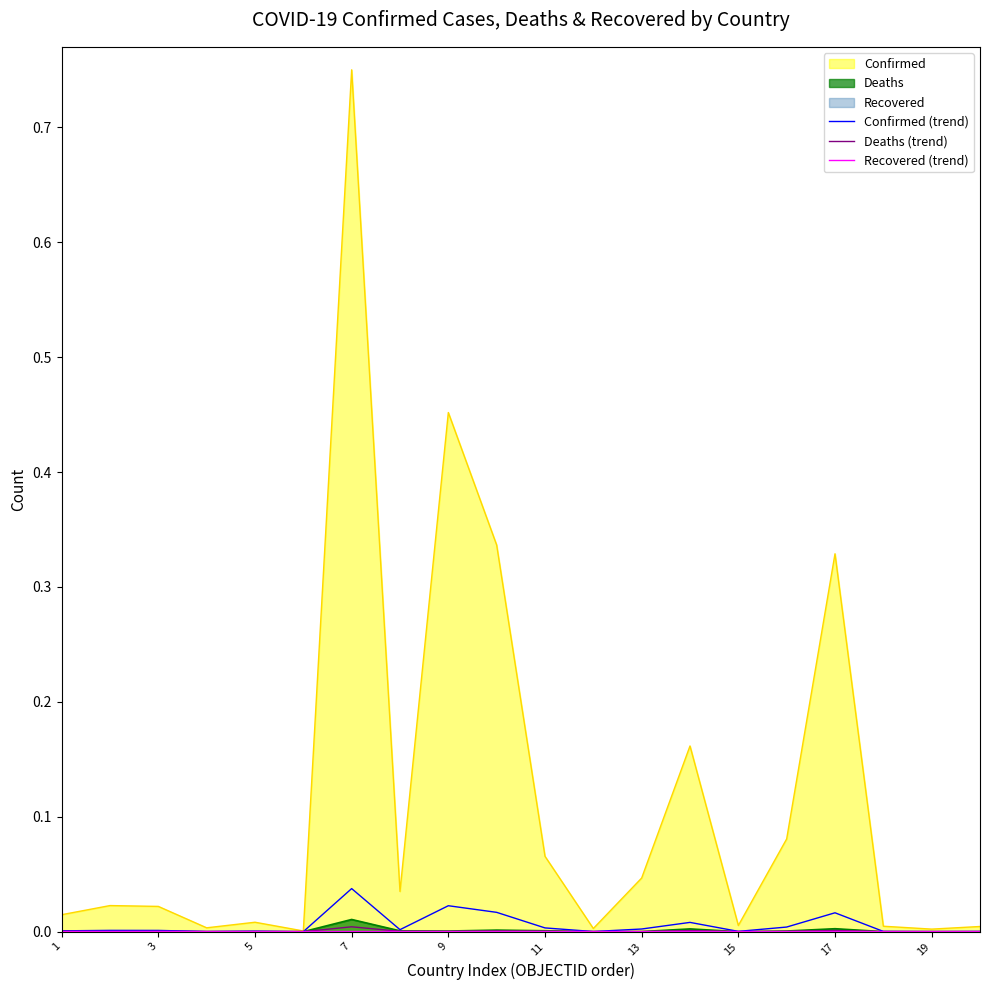

True or false: Deaths (trend) has more than 1 points higher than both neighbors.

True